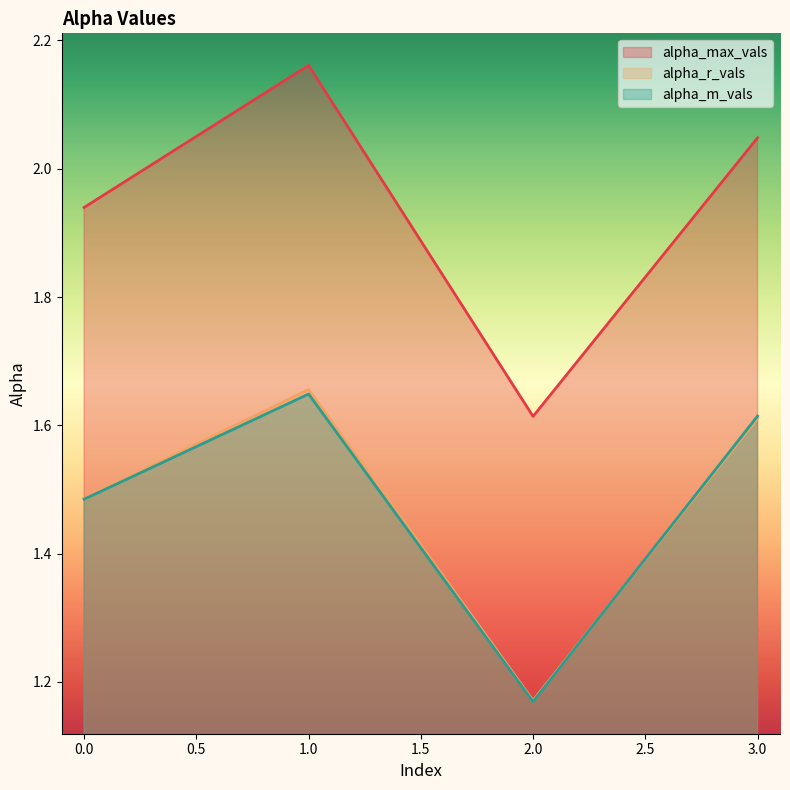

Between which two adjacent categories do alpha_r_vals and alpha_m_vals first intersect?

2.0 and 3.0